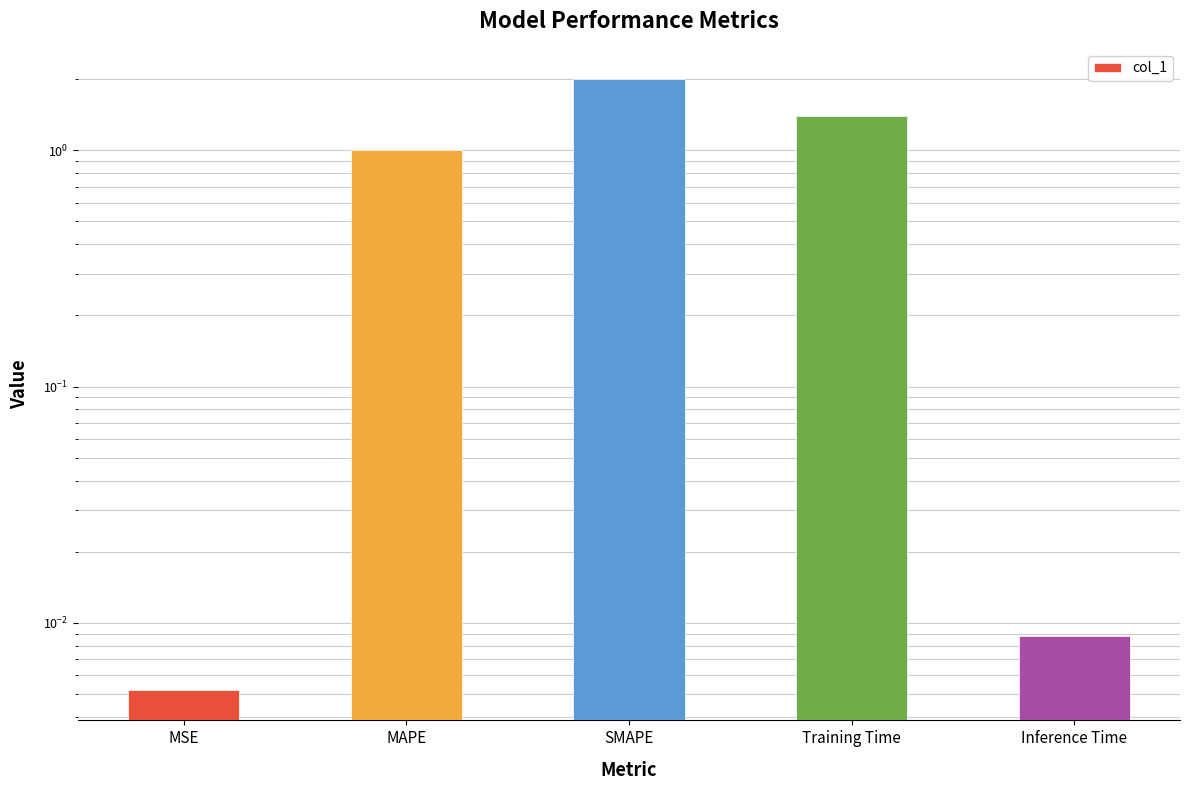

Read the value at Training Time.

1.4